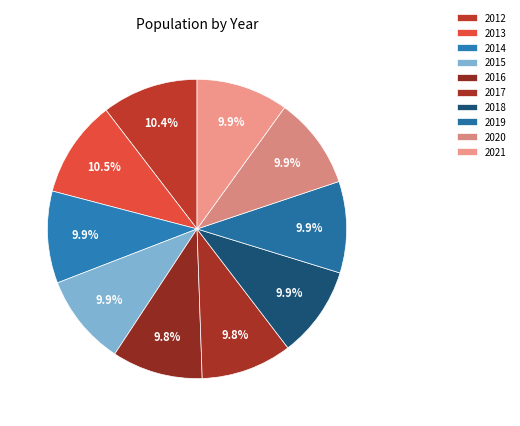

True or false: 2019 accounts for 10% of the total.

True